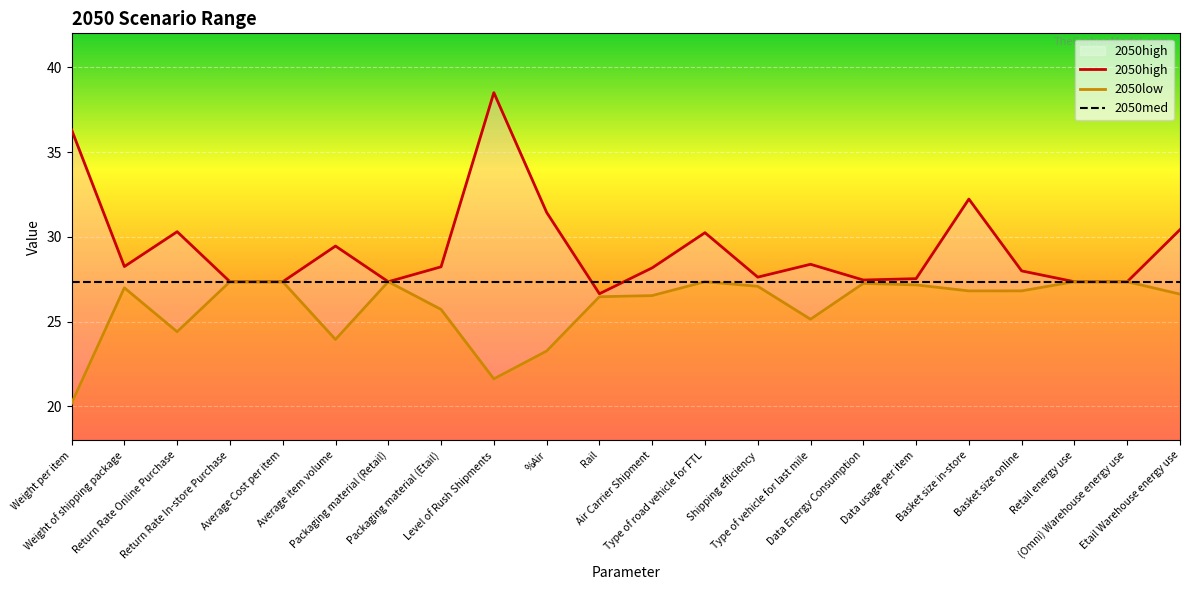

True or false: 2050med has more than 1 points higher than both neighbors.

False